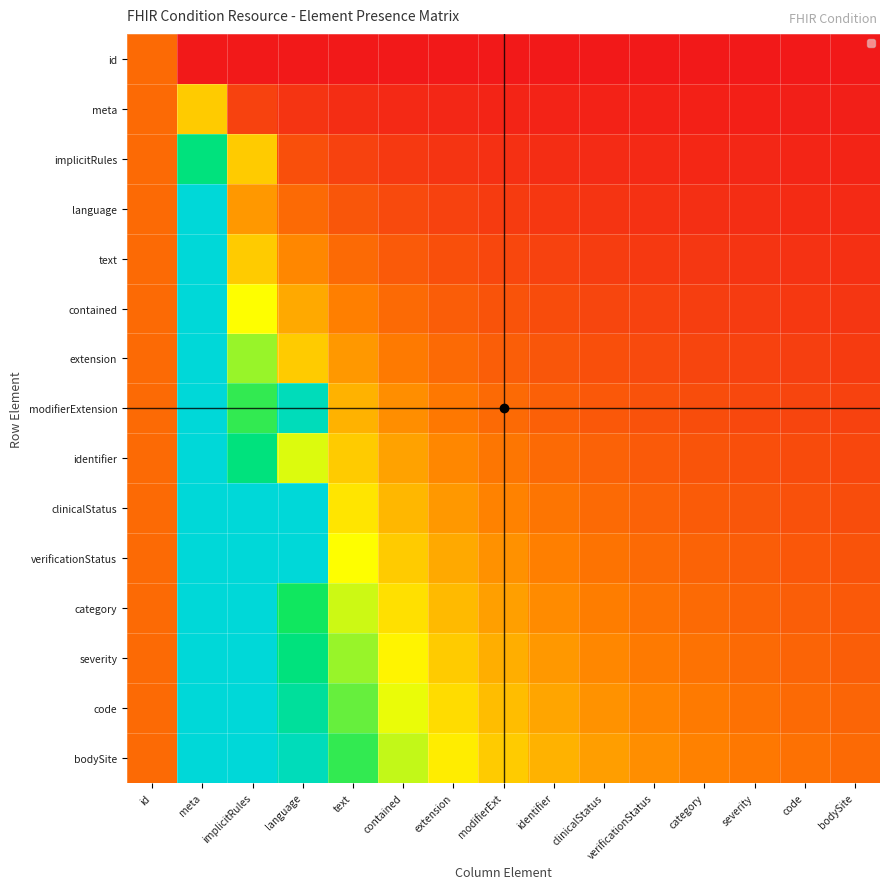

What is the greatest value displayed?

13.0